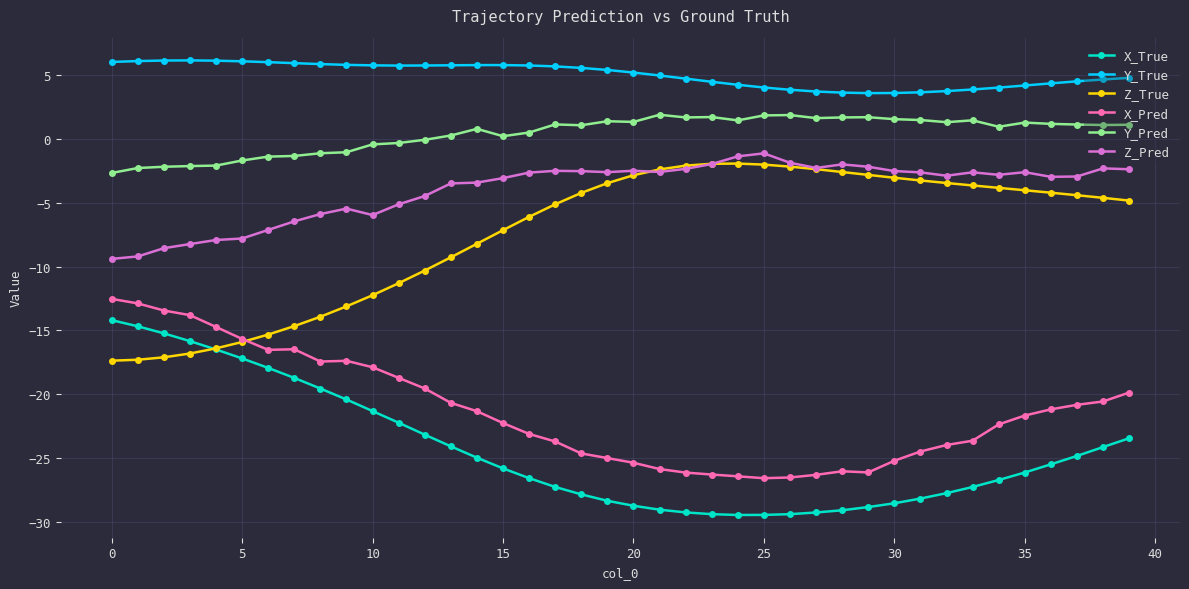

True or false: Y_Pred and Z_Pred intersect in this chart.

False